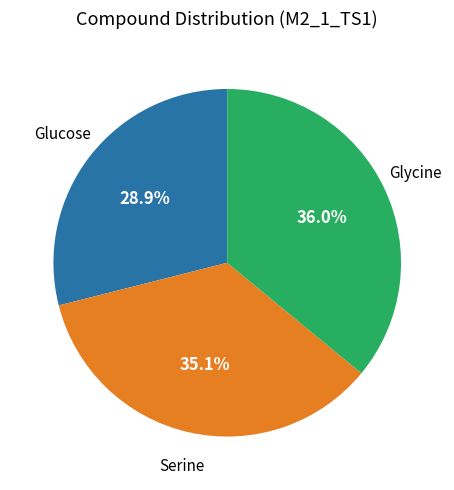

Is there a majority slice in this chart?

No